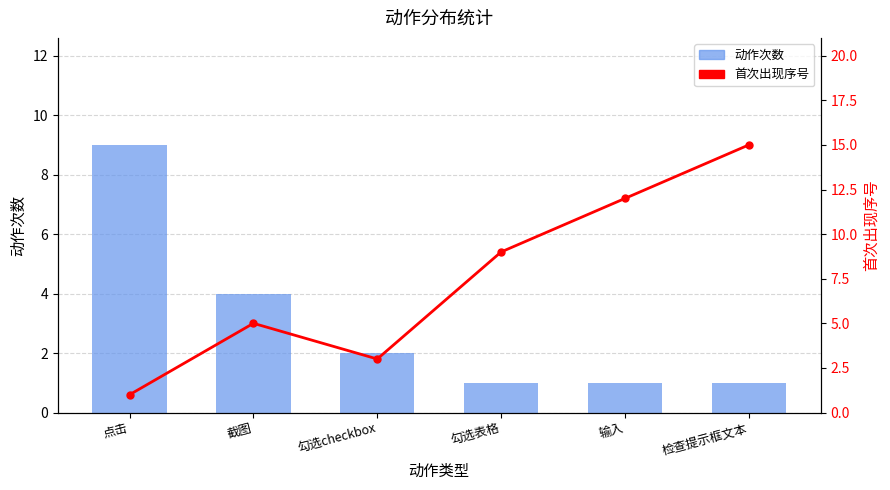

How many groups of bars are there?

6